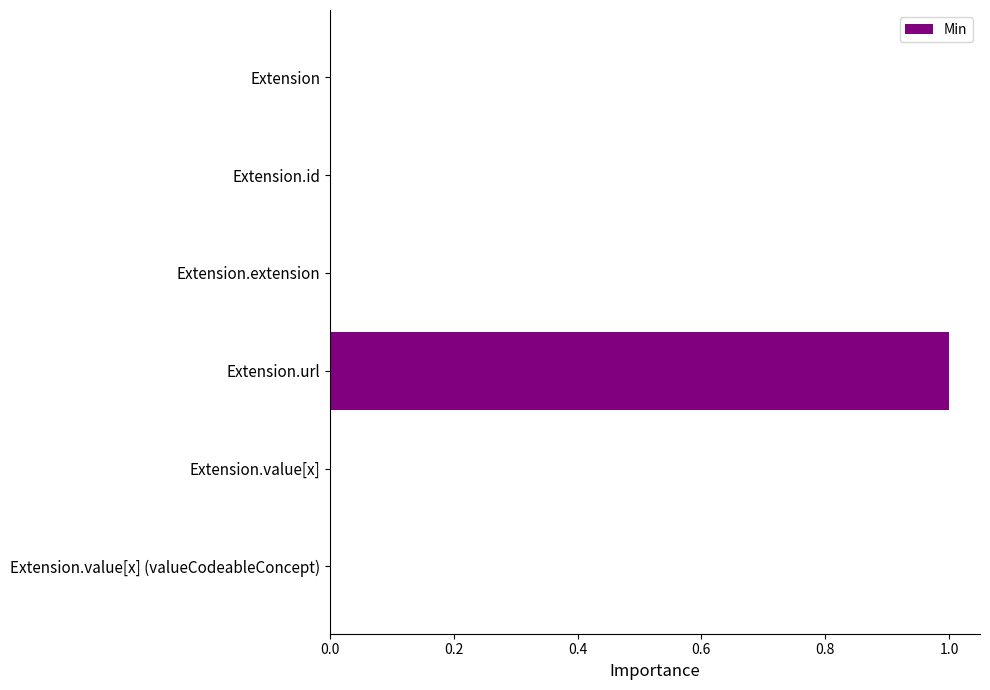

What is the change in value from Extension.id to Extension.url?

+1